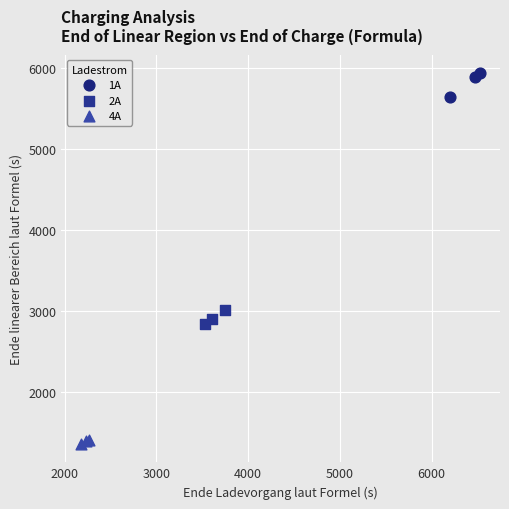

Which series reaches the minimum Y coordinate?

4A